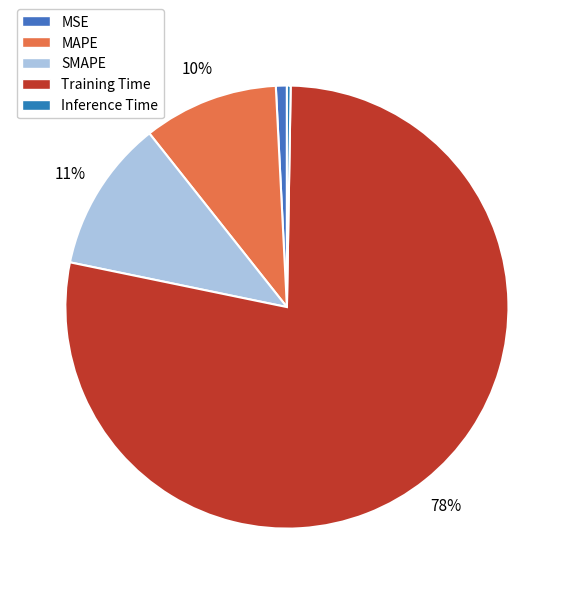

To the nearest percent, what is the difference between the MSE and Training Time slice percentages?

77%